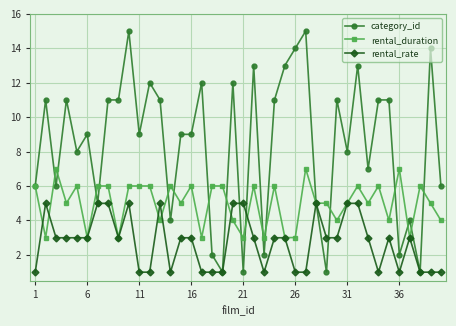

List the series in order of their peak value, lowest first.

rental_rate, rental_duration, category_id